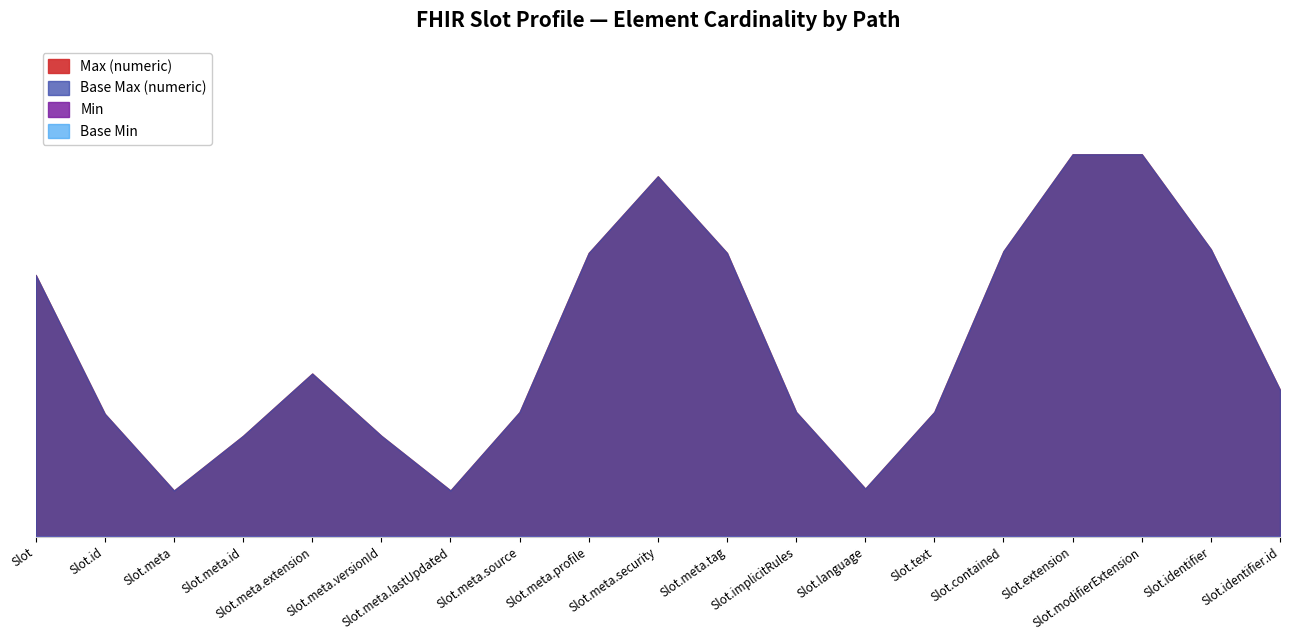

Rank the categories by Base Min value from lowest to highest.

Slot, Slot.id, Slot.meta, Slot.meta.id, Slot.meta.extension, Slot.meta.versionId, Slot.meta.lastUpdated, Slot.meta.source, Slot.meta.profile, Slot.meta.security, Slot.meta.tag, Slot.implicitRules, Slot.language, Slot.text, Slot.contained, Slot.extension, Slot.modifierExtension, Slot.identifier, Slot.identifier.id